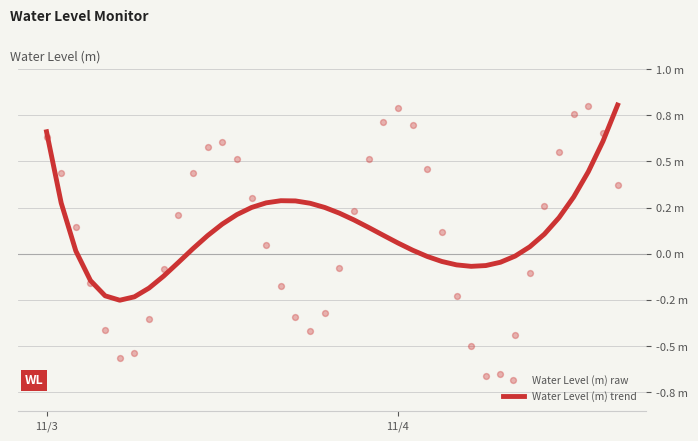

Is the value of Water Level (m) trend at 34 greater than the value of Water Level (m) raw at 23?

No